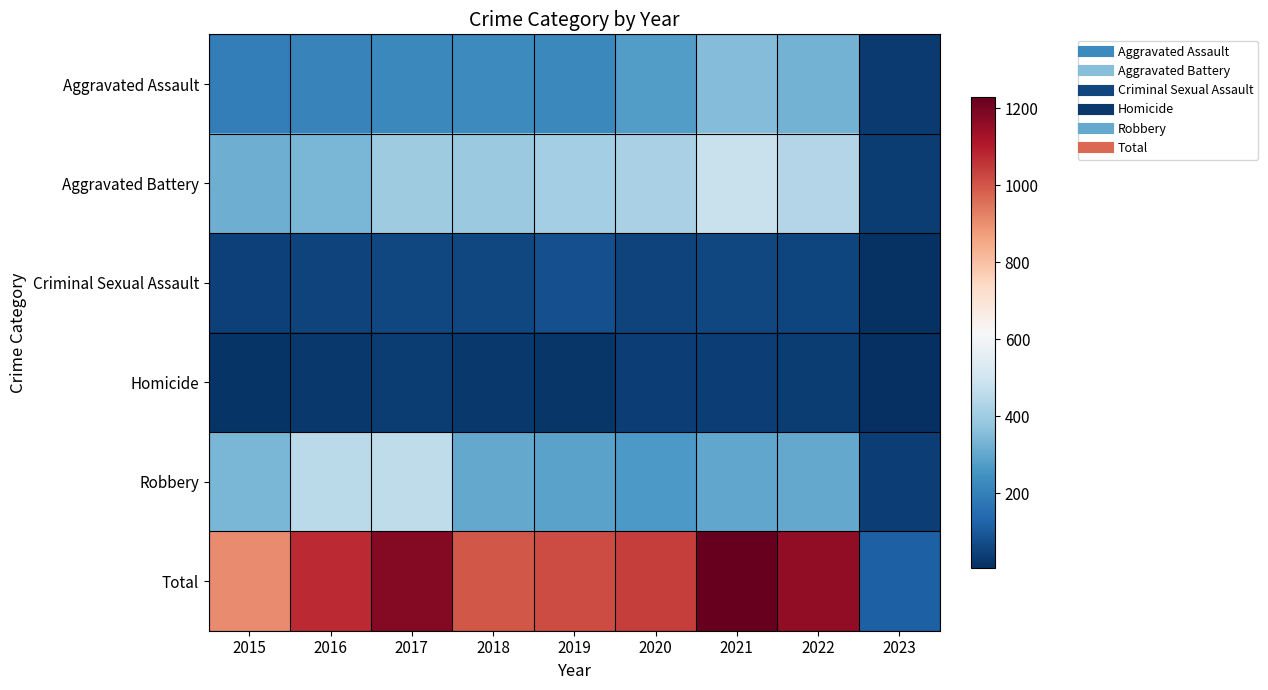

Count the number of data series in this chart.

6